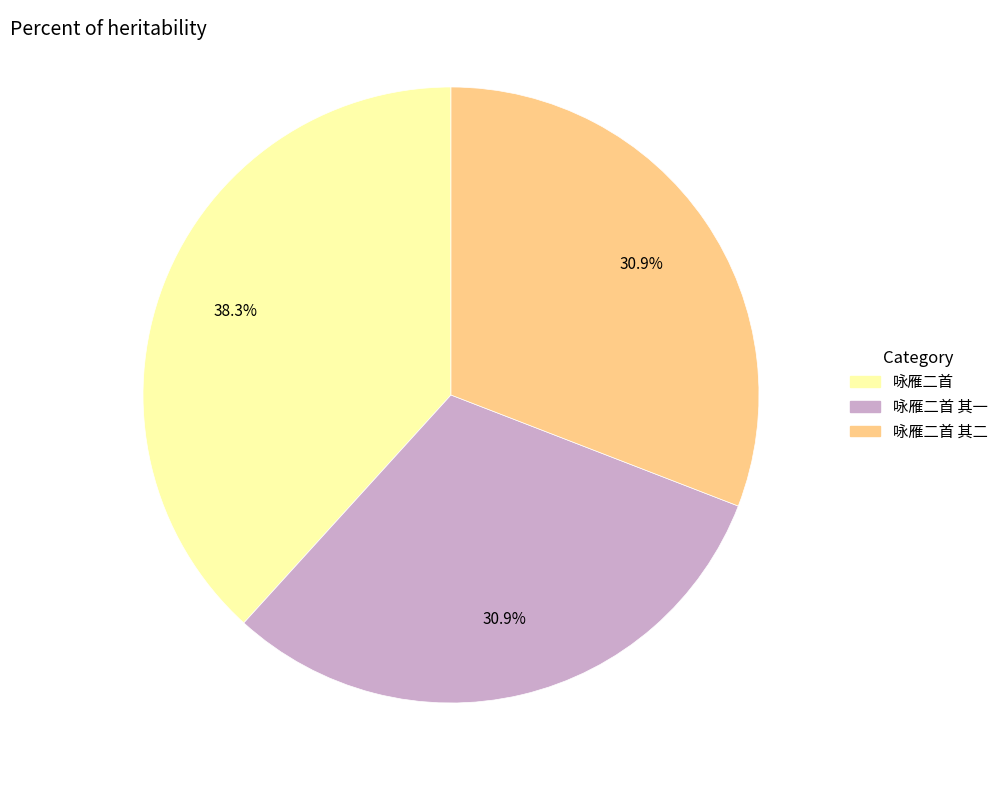

The 咏雁二首 其一 slice represents 44% of the pie. True or false?

False